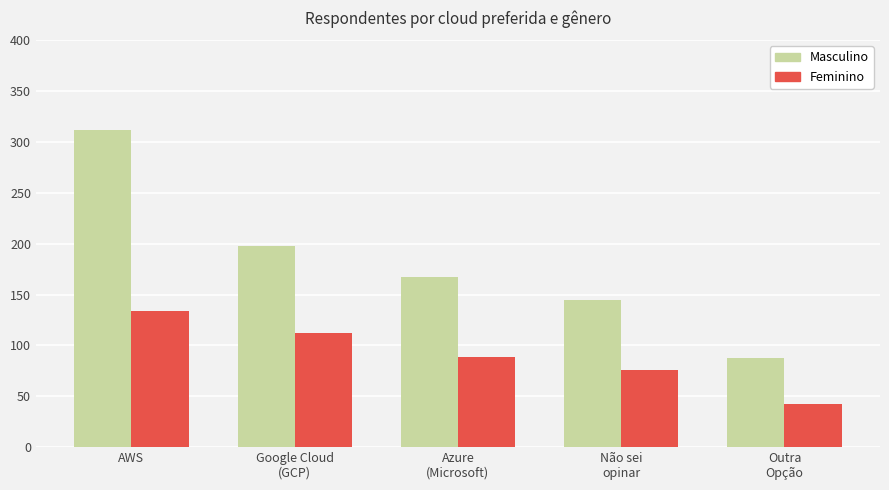

What is the label of the 5th bar from the right?

AWS